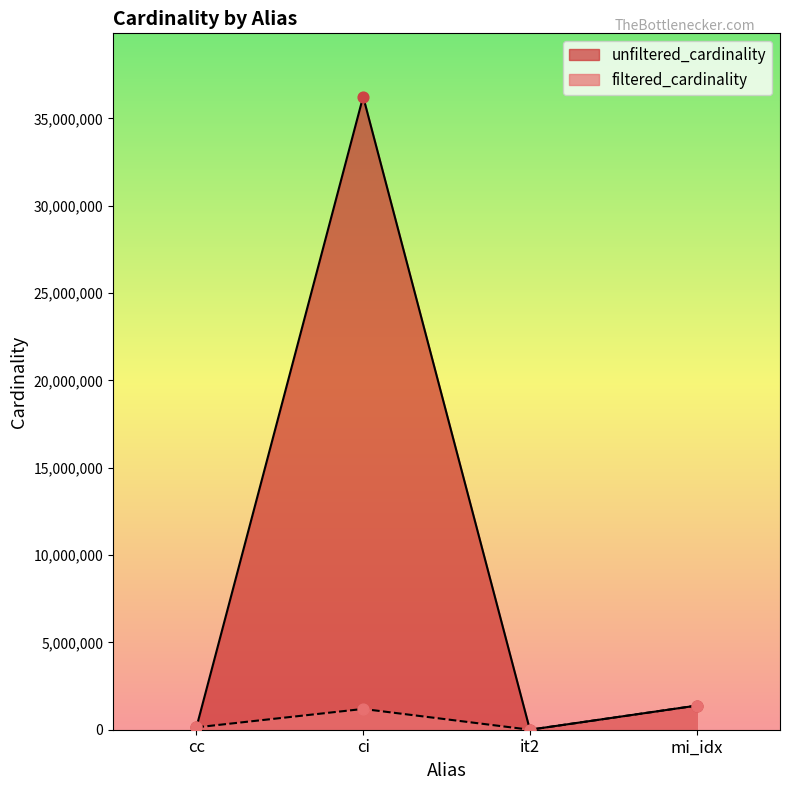

Which series reaches the minimum Y coordinate?

filtered_cardinality